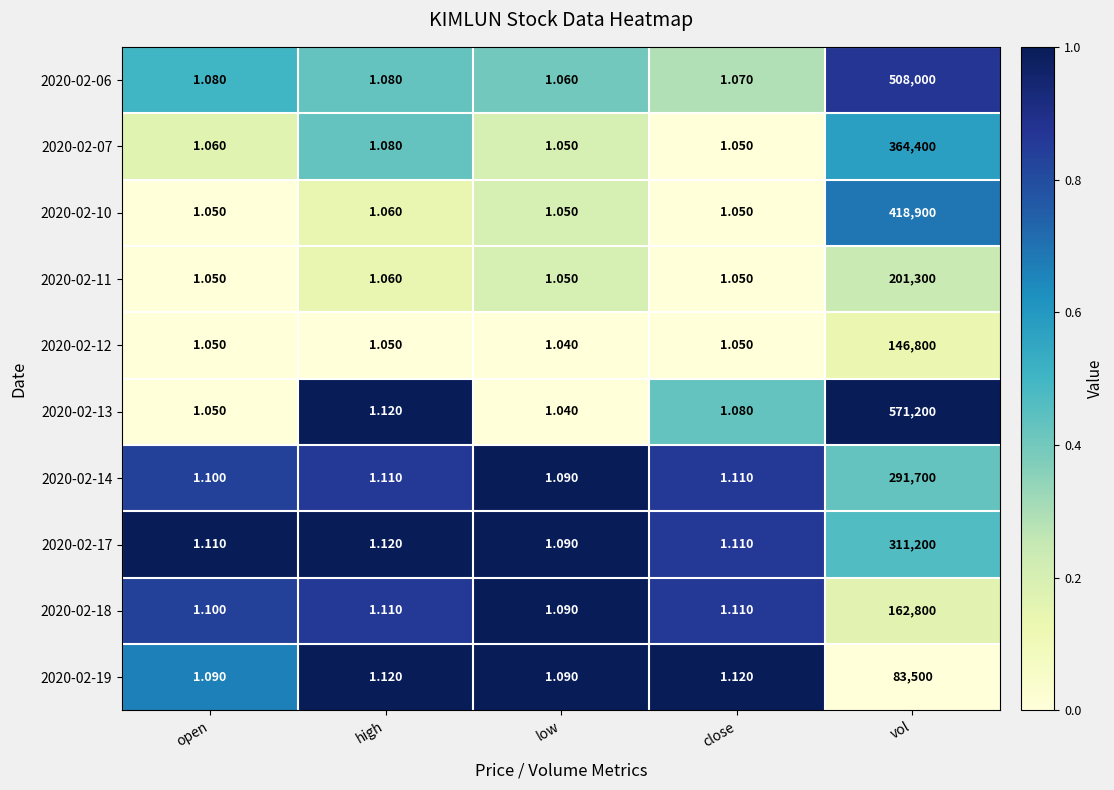

At which label is 2020-02-07 closest to 182200?

high